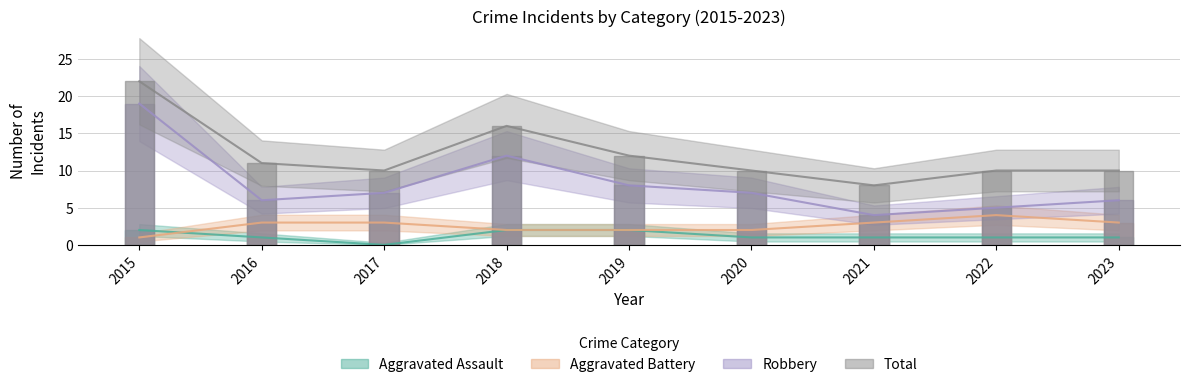

Which series changed the most between 2016 and 2018?

Robbery